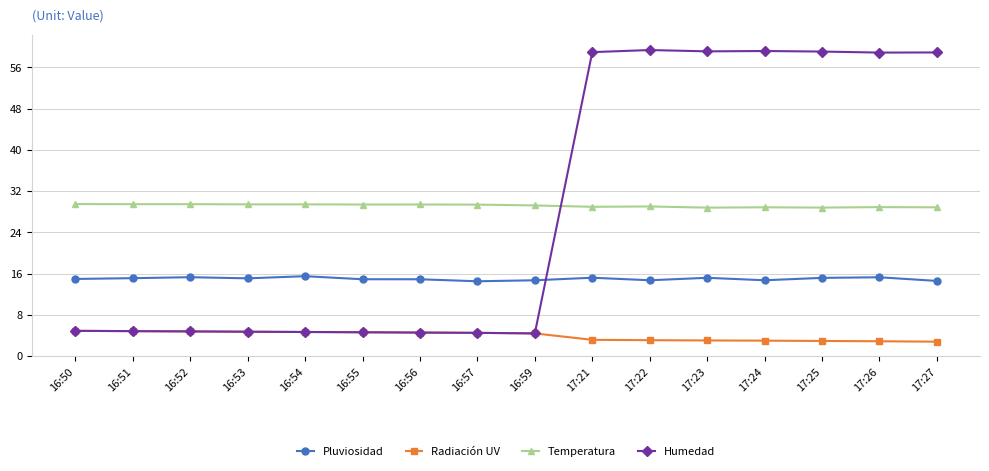

Does the chart have visible grid lines?

Yes